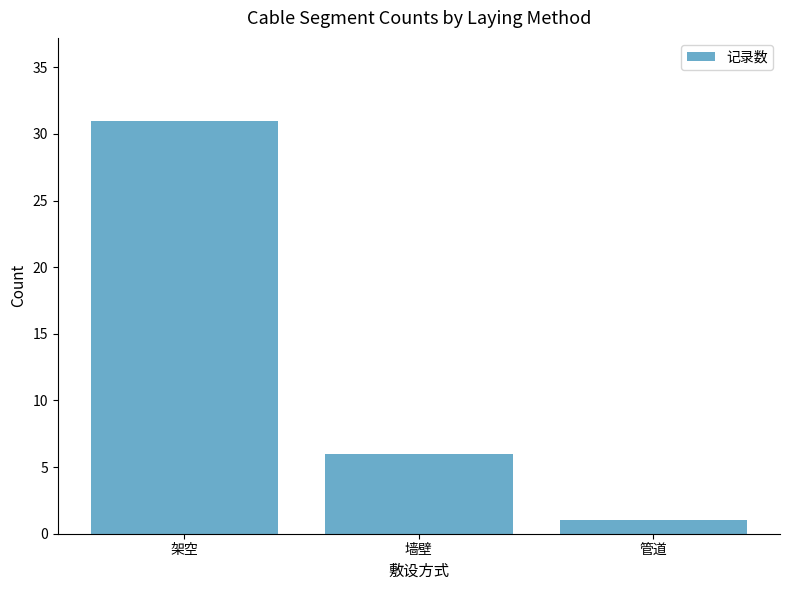

The chart shows a value of 1 at 管道. True or false?

True